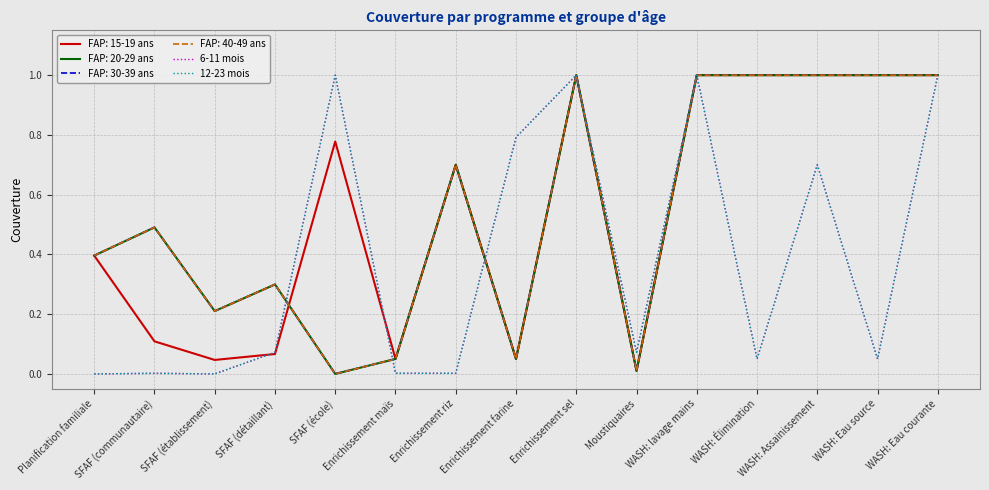

Is this an area chart (filled region under the line)?

No